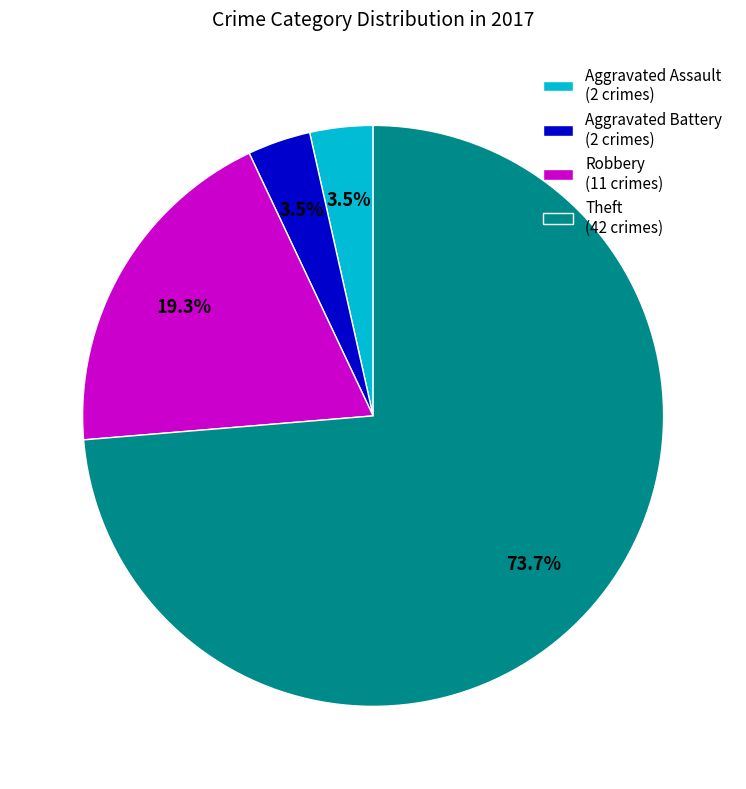

True or false: Robbery accounts for 19% of the total.

True